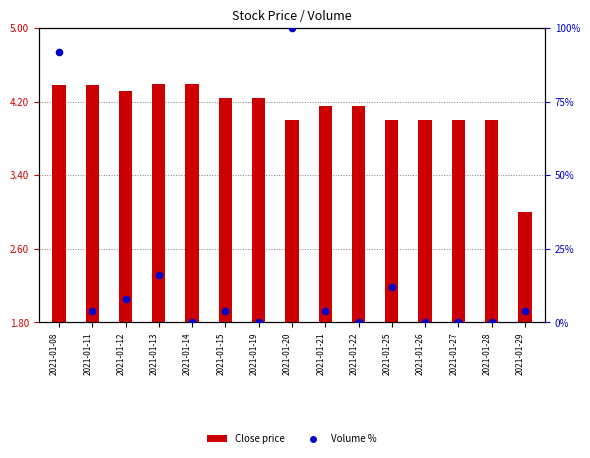

Which series has the widest spread of Y values?

Volume %